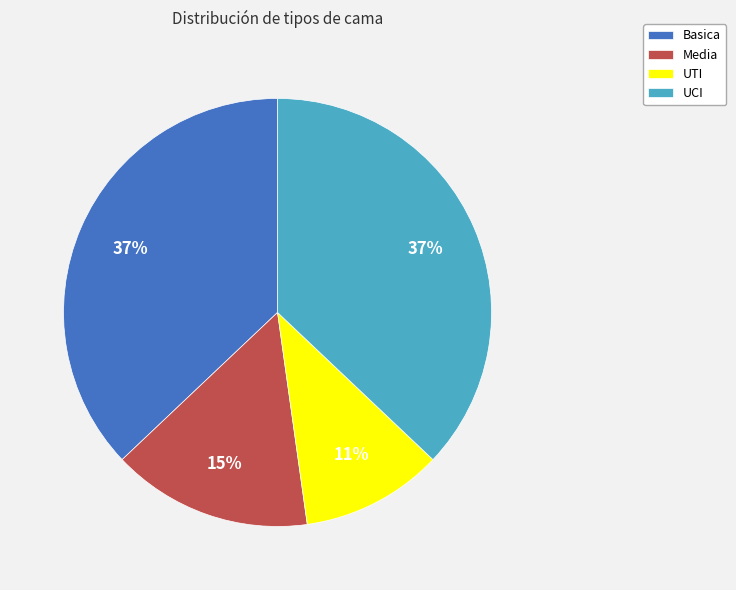

How many segments does this pie chart have?

4